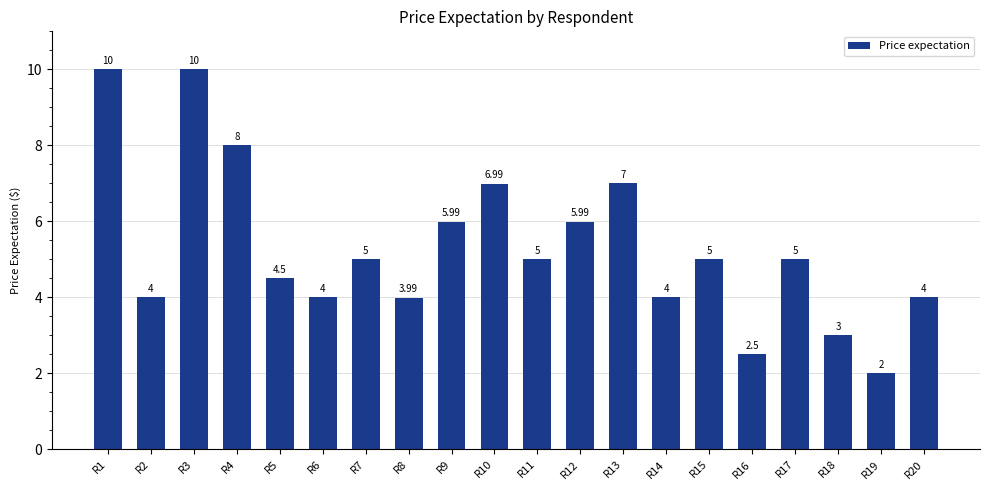

How many bars are there in total?

20